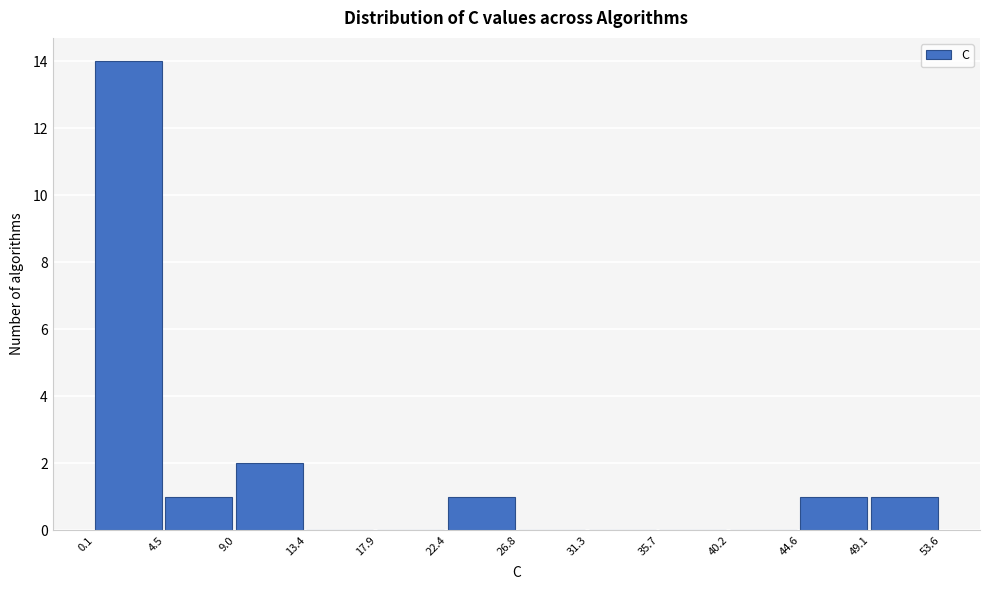

Over which range of the x-axis is the bar tallest?

0.1 to 4.5